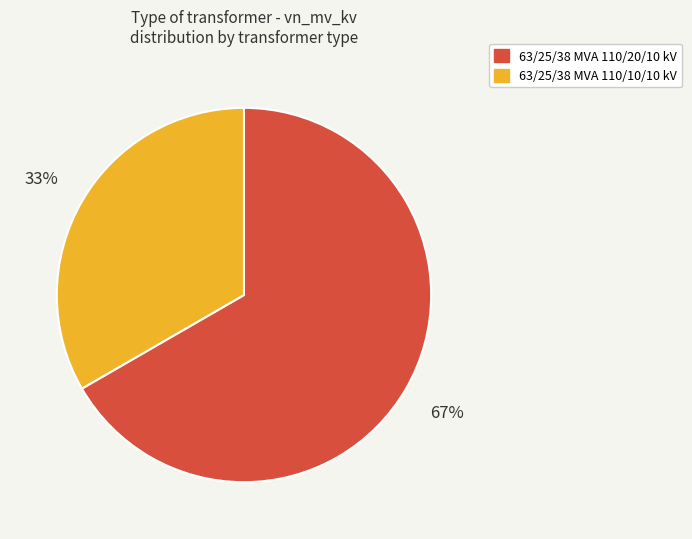

True or false: 63/25/38 MVA 110/20/10 kV accounts for 67% of the total.

True